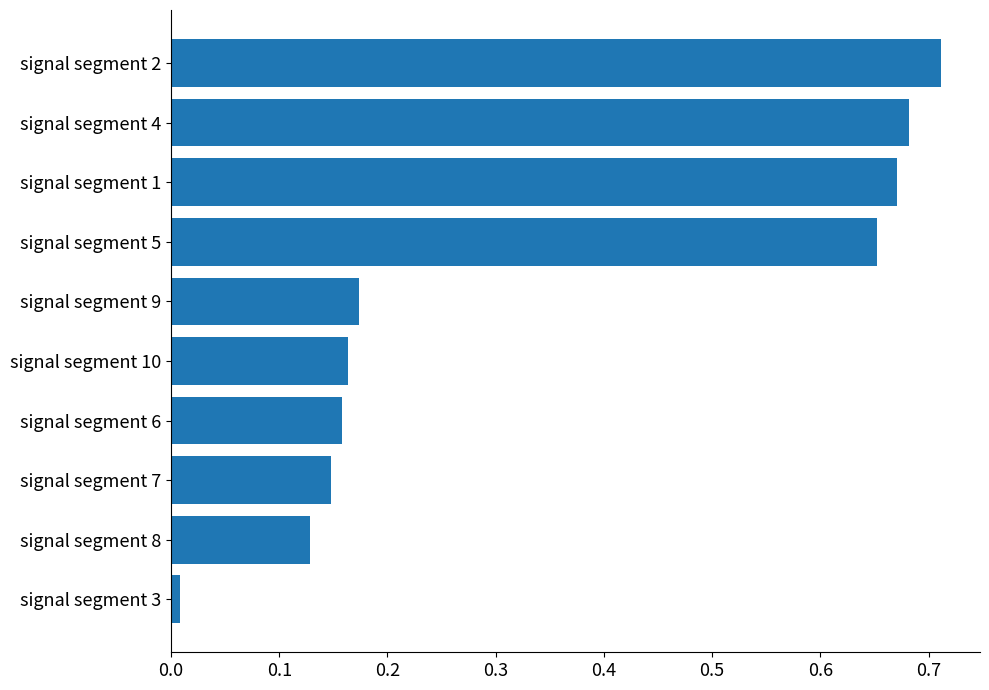

Are the bars grouped side by side (vs. stacked)?

No